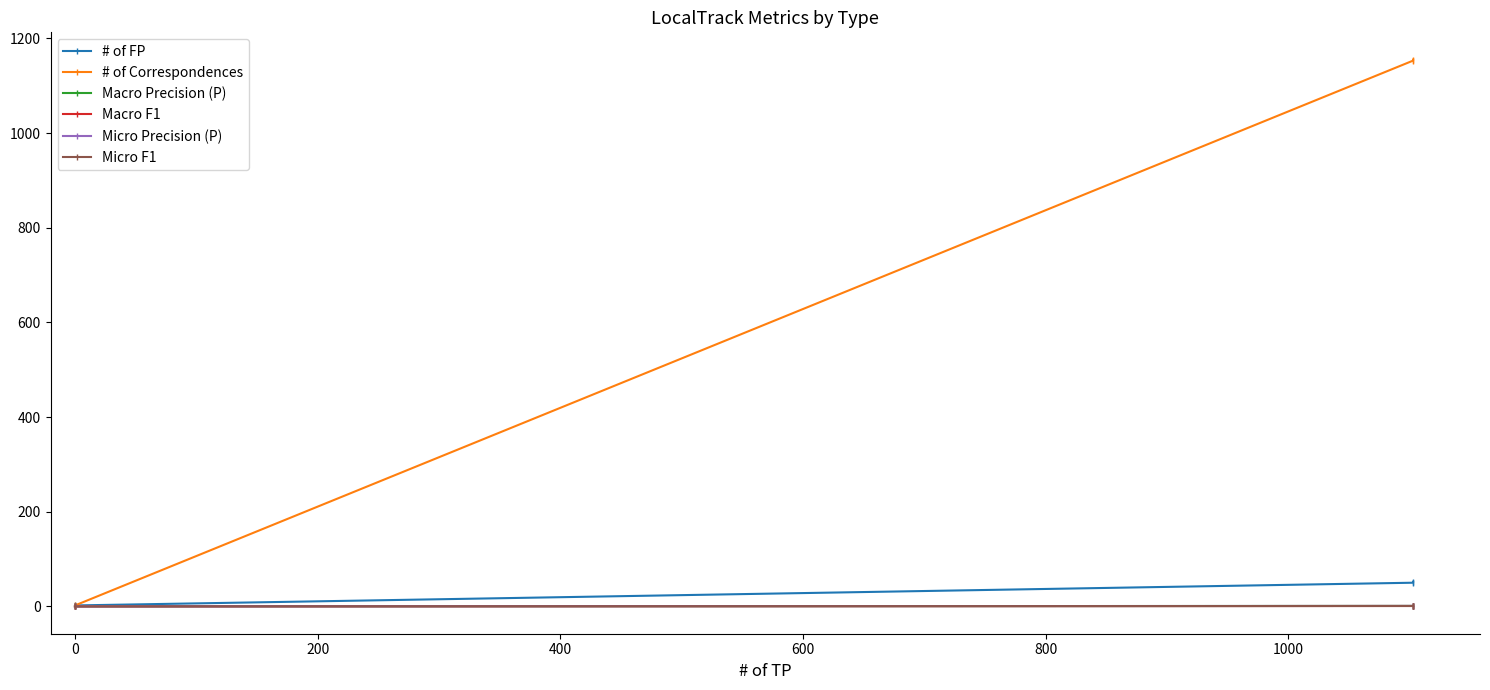

Which series changed the most between 0 and 400?

# of Correspondences